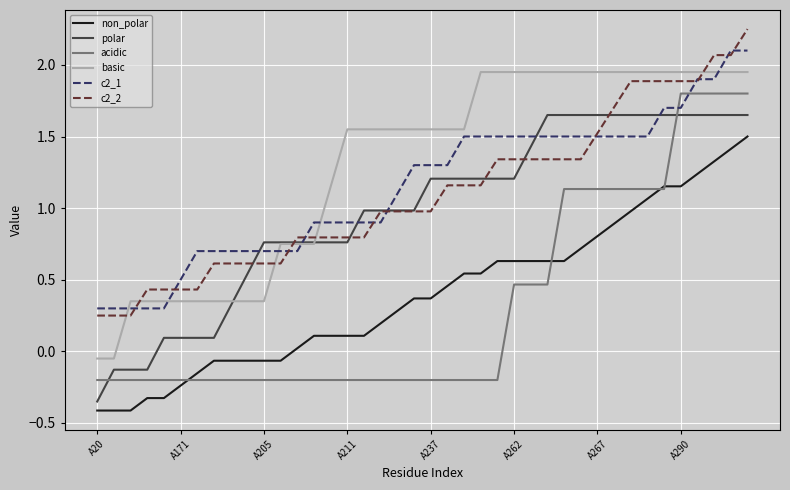

What is the smallest value displayed?

-0.4